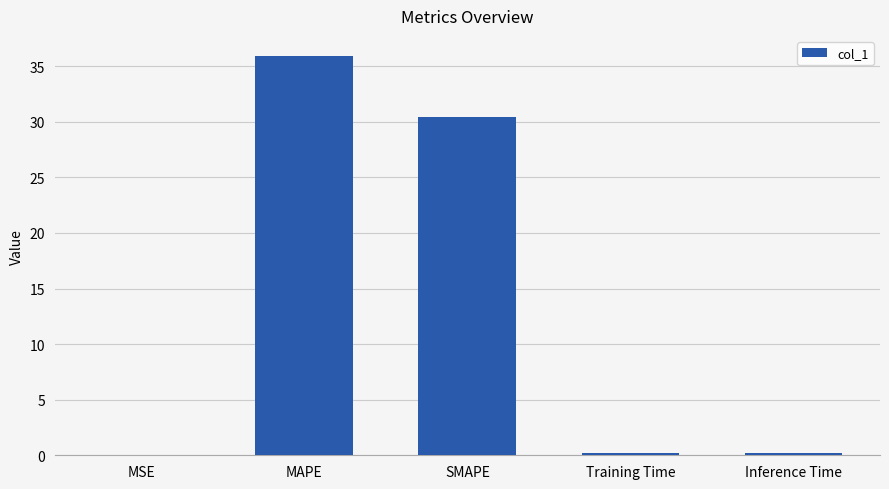

Count the number of categories in the chart.

5